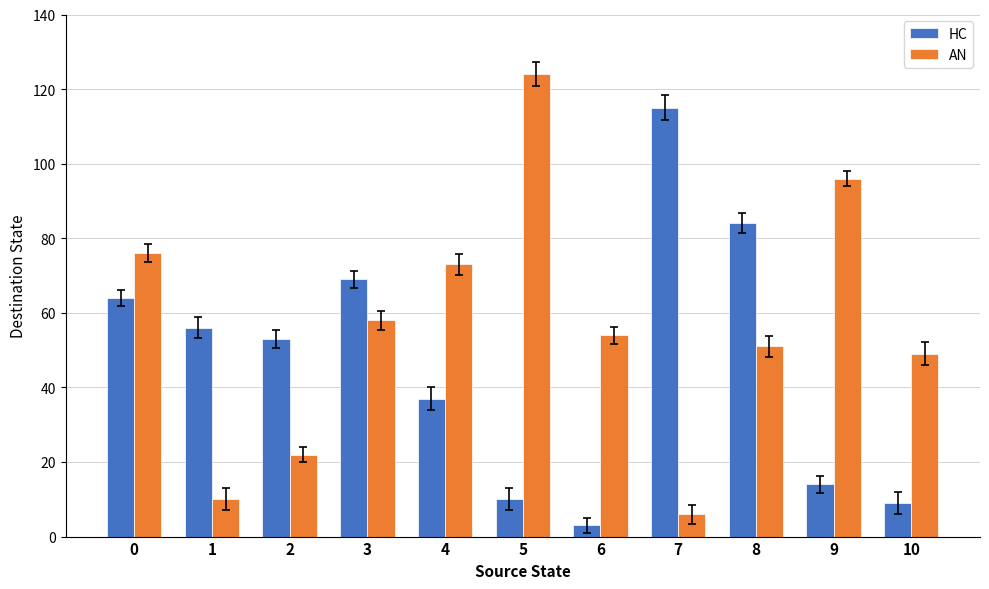

At how many categories does at least one series exceed 62?

7